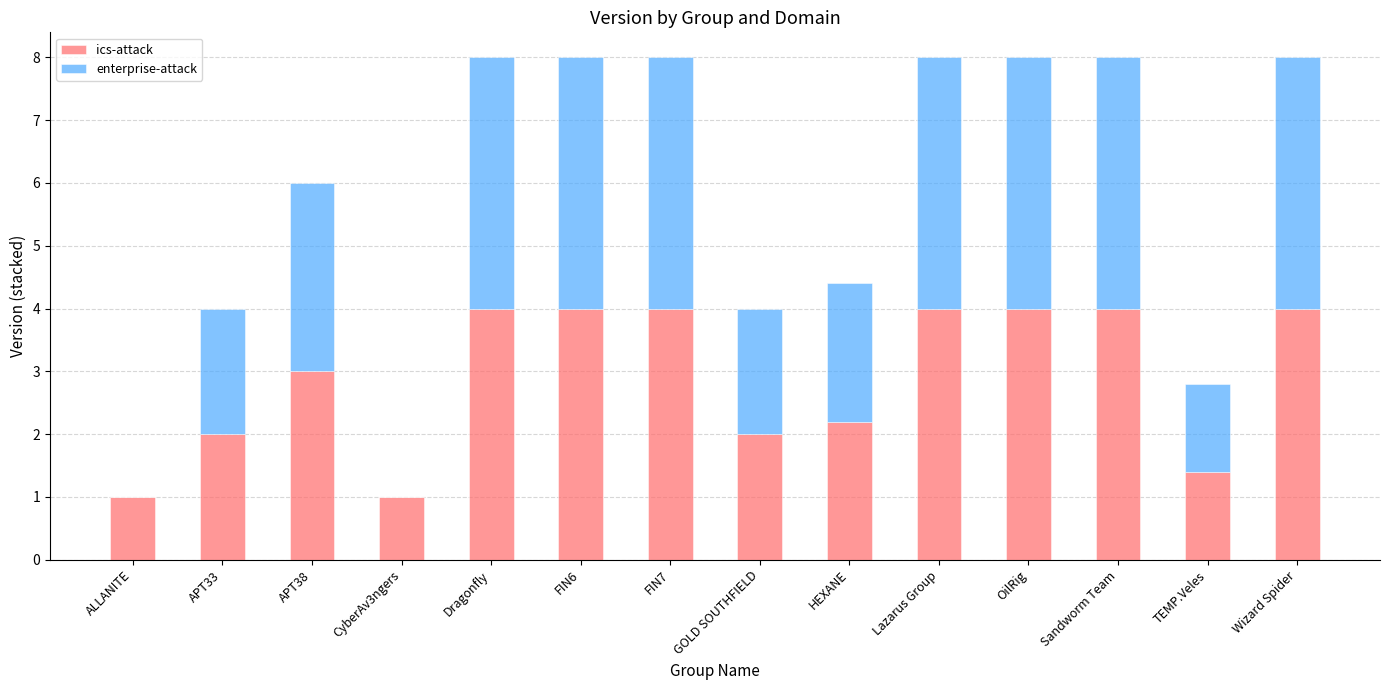

What is the total value across all series at FIN7?

8.0